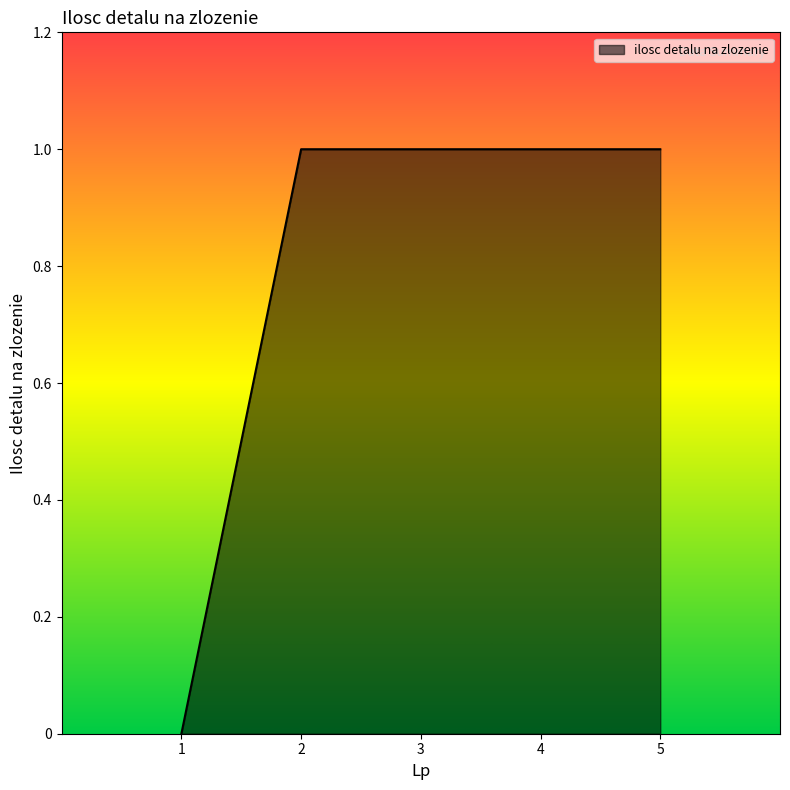

What is the sum of all values?

4